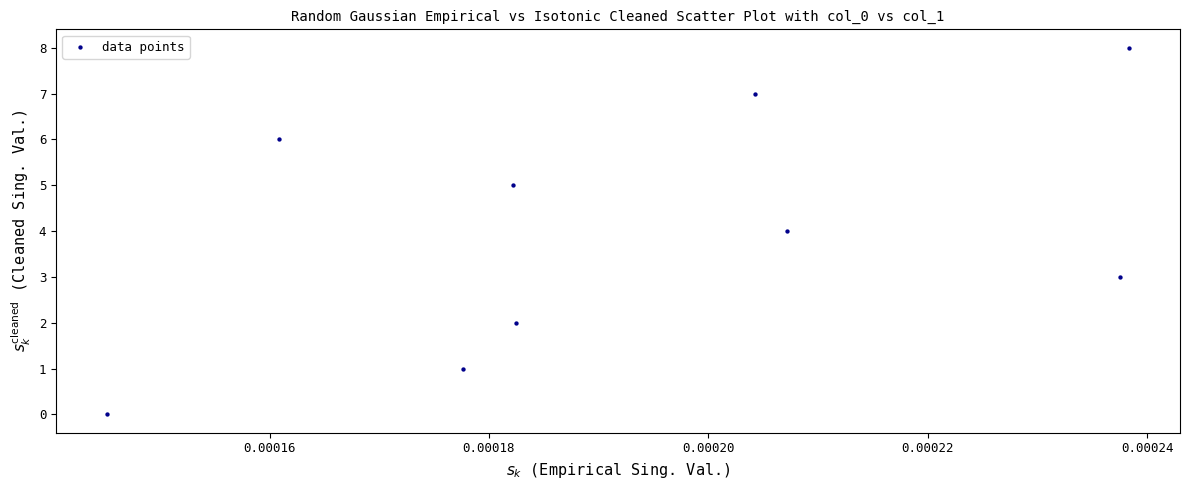

What is the range of Y values (max minus min)?

8